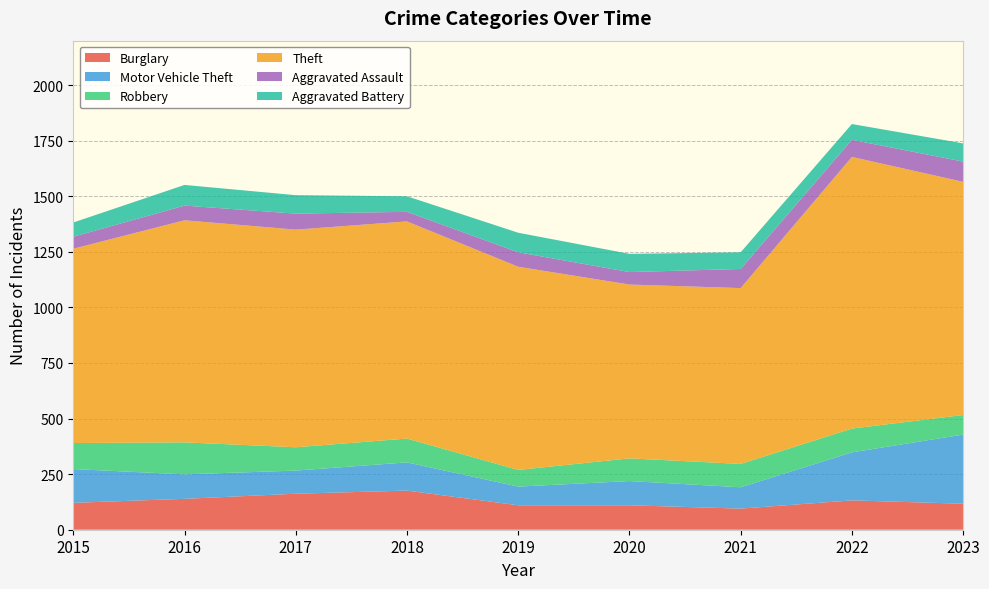

Reading left to right, transcribe all the data shown in this chart.

Burglary: 121	139	162	176	110	110	95	132	117
Motor Vehicle Theft: 152	110	104	127	84	109	96	216	311
Robbery: 117	144	105	107	75	102	105	107	88
Theft: 874	999	979	977	914	782	791	1222	1049
Aggravated Assault: 54	66	72	43	65	56	86	77	91
Aggravated Battery: 64	93	83	70	88	82	75	71	82